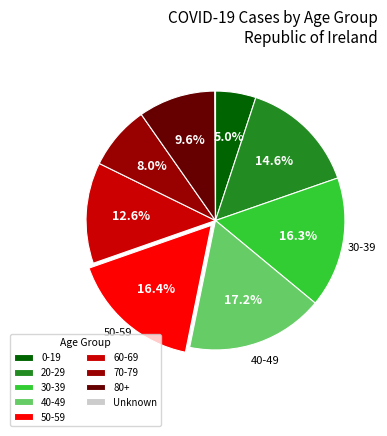

The 0-19 slice represents 5% of the pie. True or false?

True